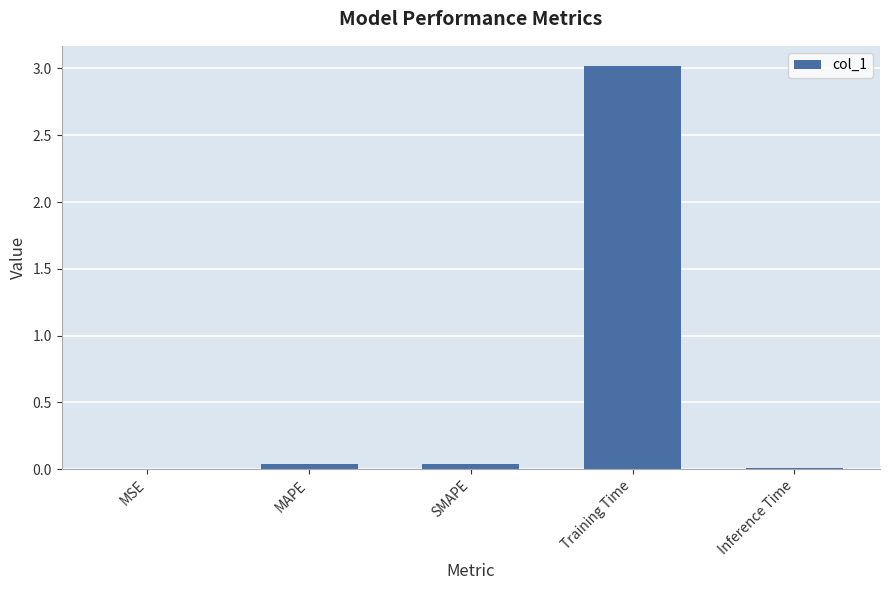

True or false: the data shows 1.3 at Training Time.

False